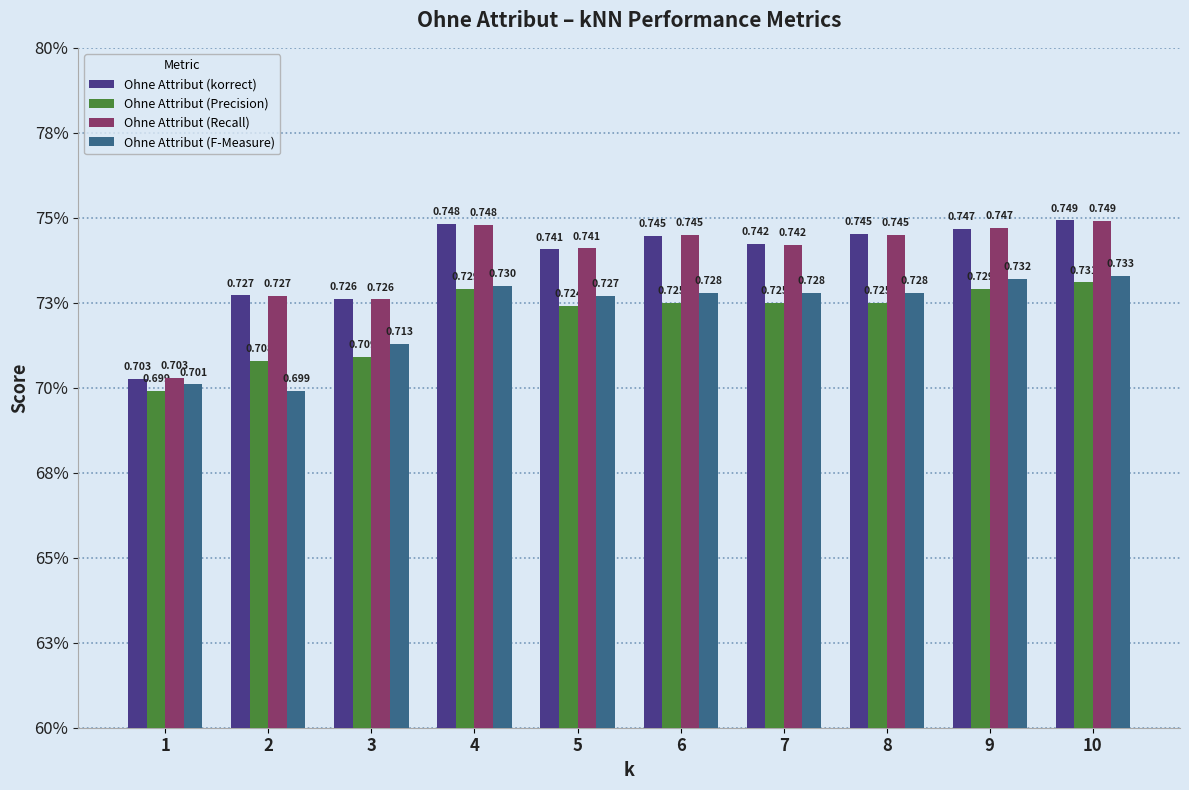

Reading left to right, list all the values displayed in this chart.

Ohne Attribut (korrect): 1=0.7	2=0.7	3=0.7	4=0.7	5=0.7	6=0.7	7=0.7	8=0.7	9=0.7	10=0.7
Ohne Attribut (Precision): 1=0.7	2=0.7	3=0.7	4=0.7	5=0.7	6=0.7	7=0.7	8=0.7	9=0.7	10=0.7
Ohne Attribut (Recall): 1=0.7	2=0.7	3=0.7	4=0.7	5=0.7	6=0.7	7=0.7	8=0.7	9=0.7	10=0.7
Ohne Attribut (F-Measure): 1=0.7	2=0.7	3=0.7	4=0.7	5=0.7	6=0.7	7=0.7	8=0.7	9=0.7	10=0.7